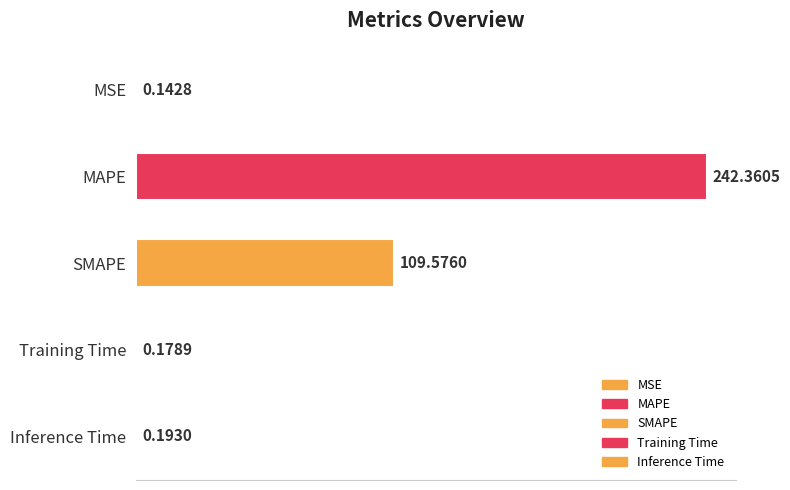

Which label corresponds to the largest value in the chart?

MAPE